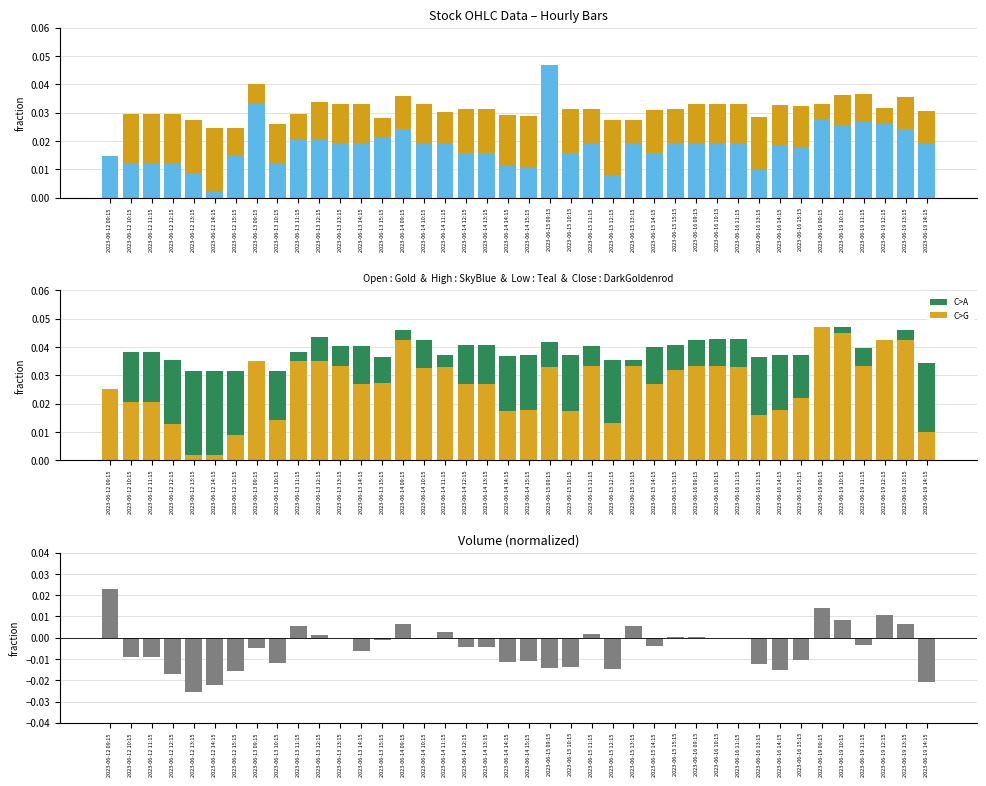

True or false: High has a value of 0.0 at 2023-06-12 10:15.

True